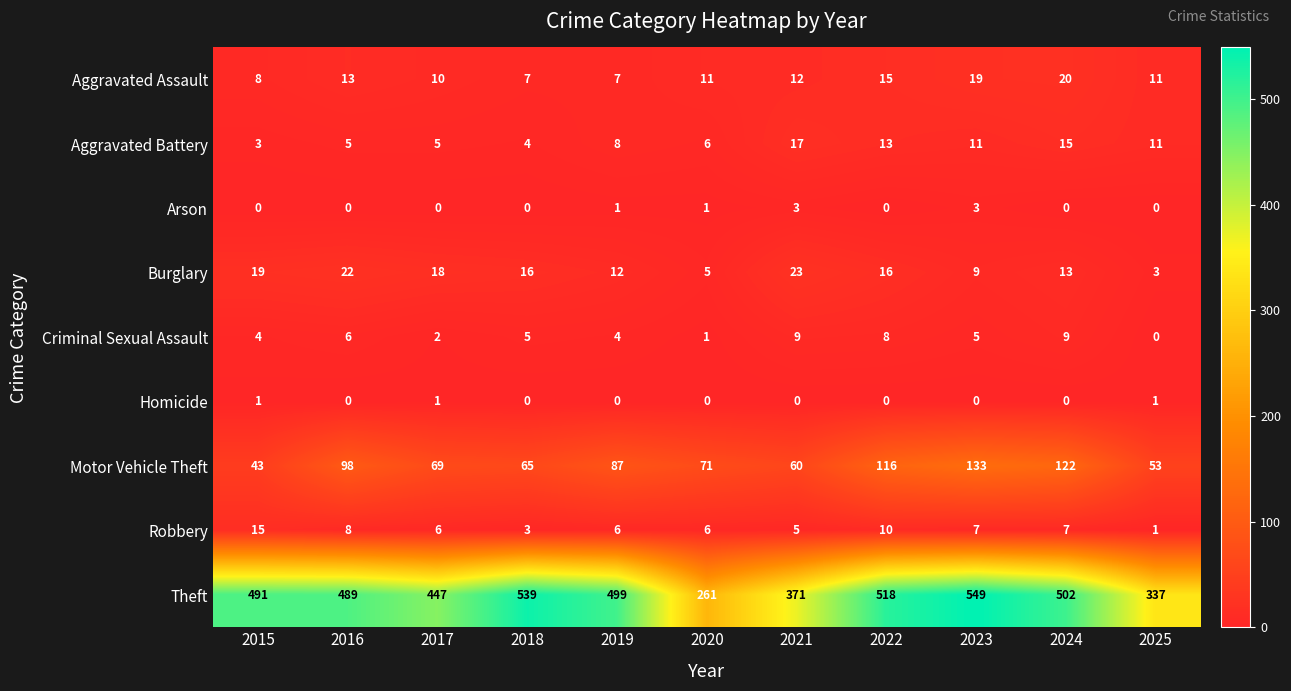

Count the Criminal Sexual Assault values in the range 2 to 8.

7